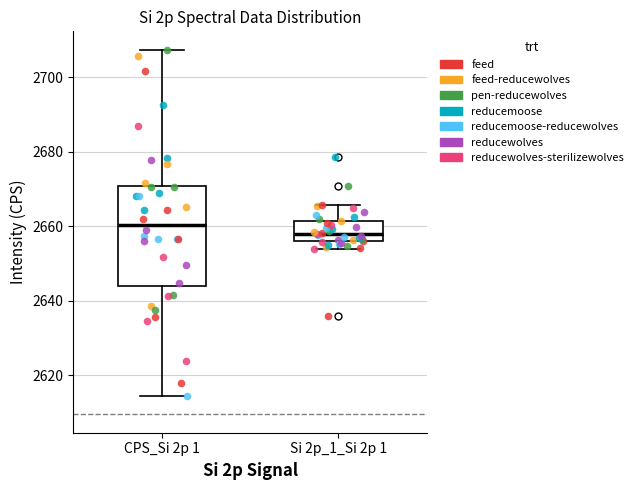

Which box has the lowest median line?

Si 2p_1_Si 2p 1